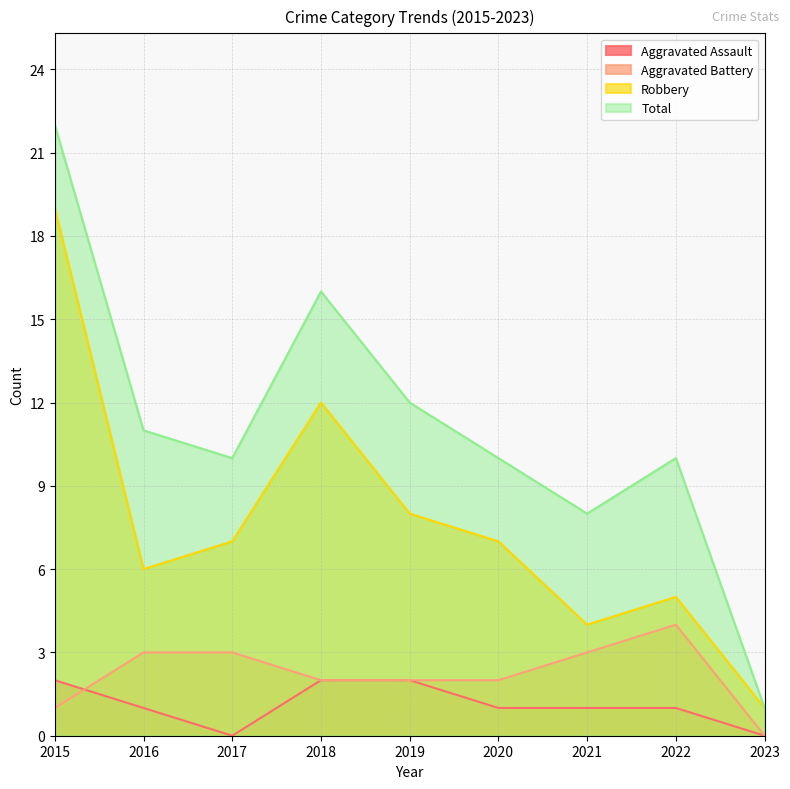

What is the difference between the maximum and minimum values in the Aggravated Battery series?

4